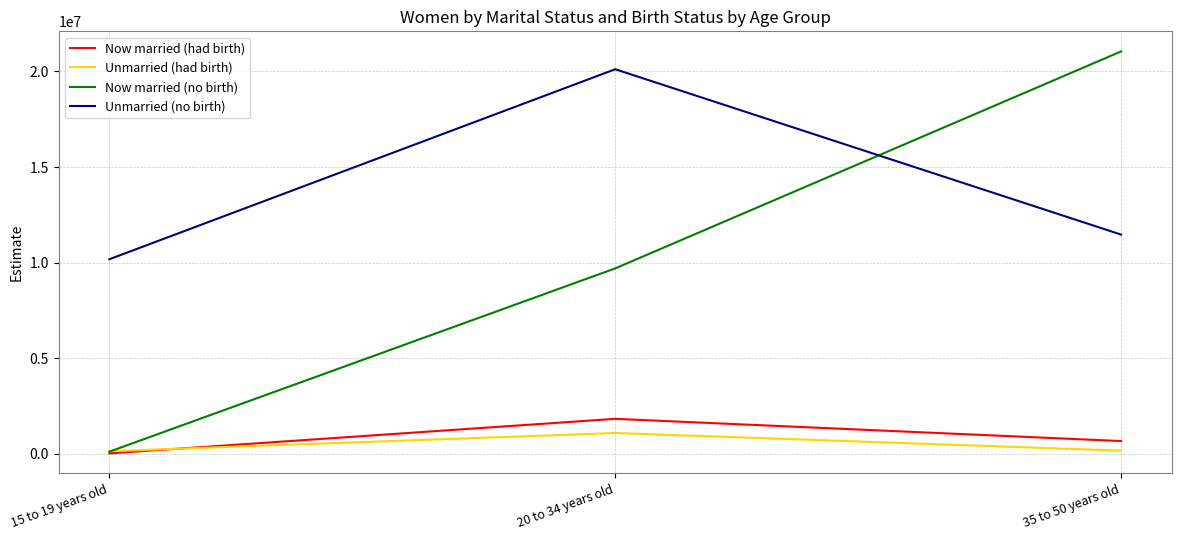

How many lines are shown in the chart?

4